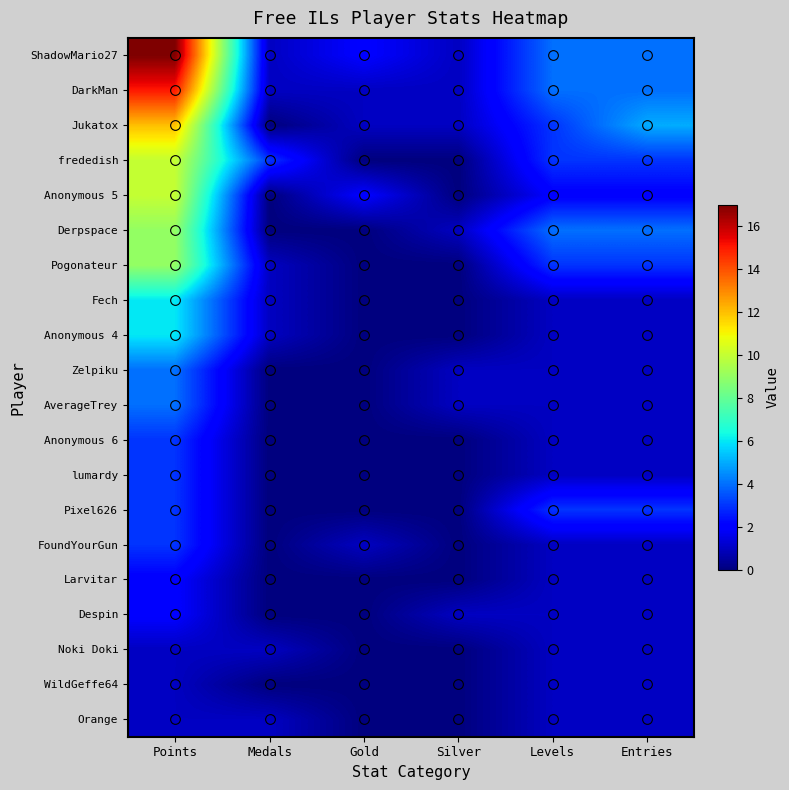

Which series has the largest total across all categories?

ShadowMario27